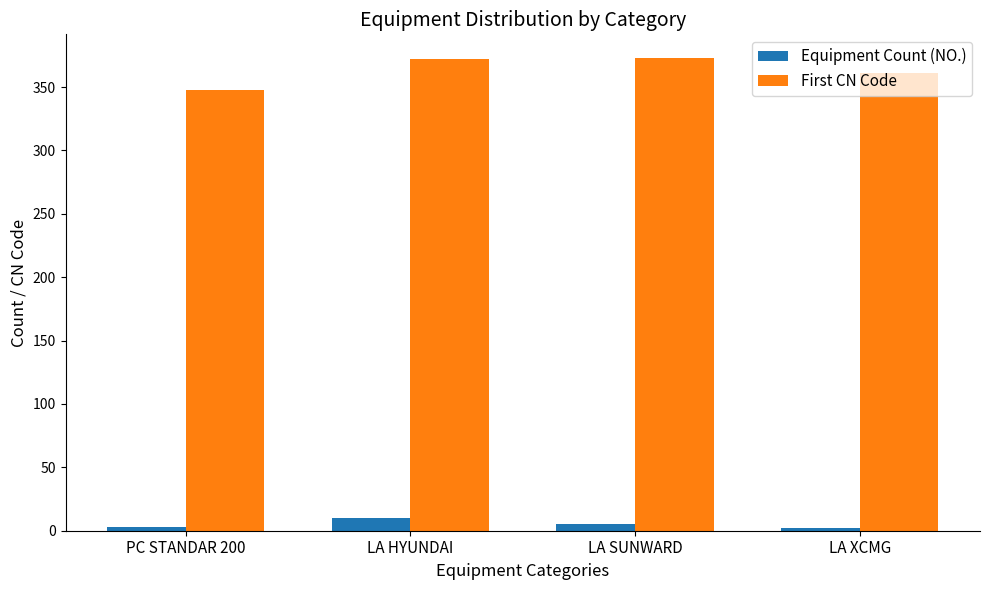

True or false: First CN Code has a value of 361 at LA XCMG.

True